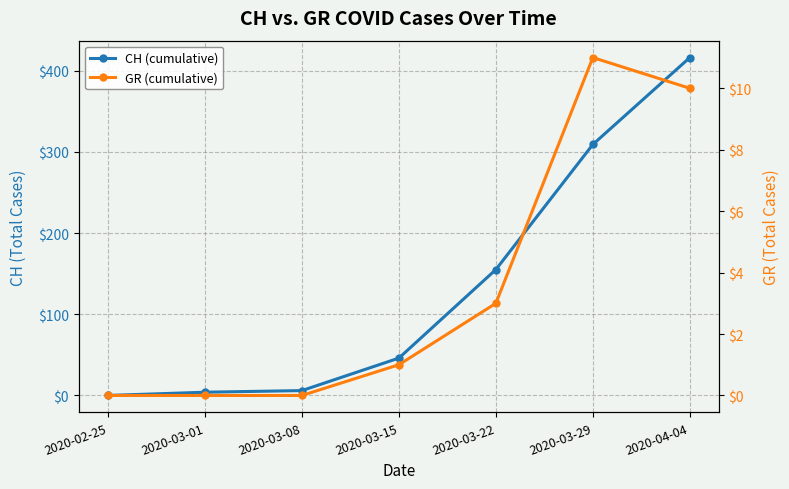

Reading left to right, what are all the values shown in this chart?

CH (cumulative): 2020-02-25=0	2020-03-01=4	2020-03-08=6	2020-03-15=46	2020-03-22=155	2020-03-29=309	2020-04-04=416
GR (cumulative): 2020-02-25=0	2020-03-01=0	2020-03-08=0	2020-03-15=1	2020-03-22=3	2020-03-29=11	2020-04-04=10